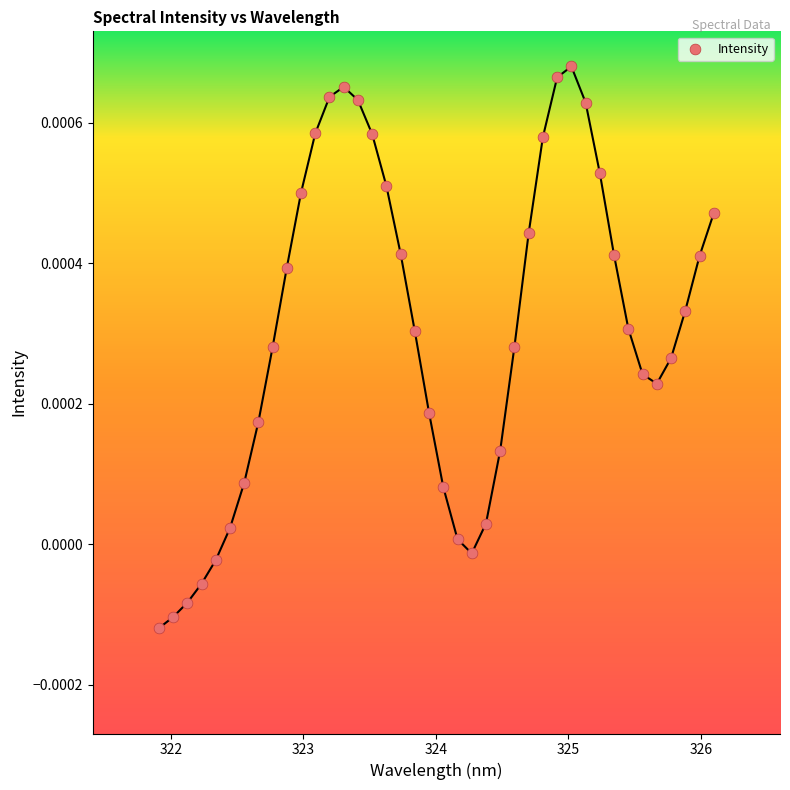

What is the range of X values (max minus min)?

4.2